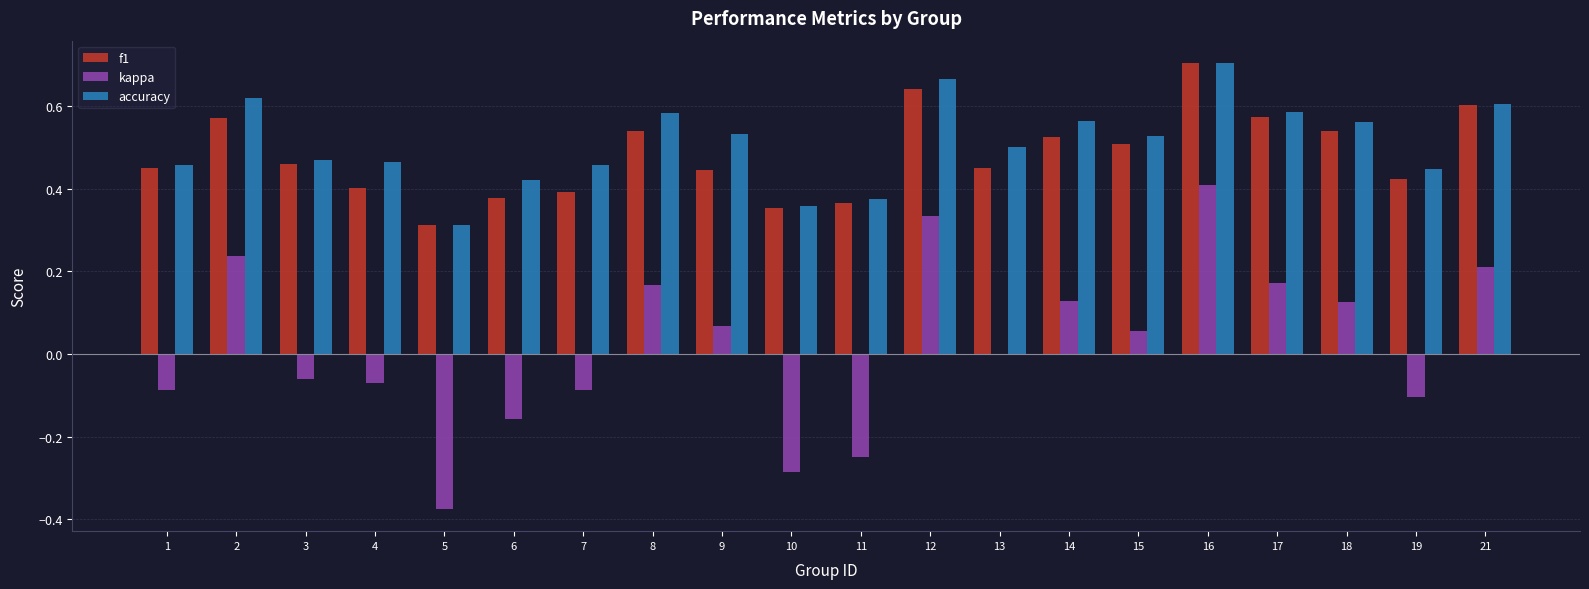

How many groups of bars are there?

20